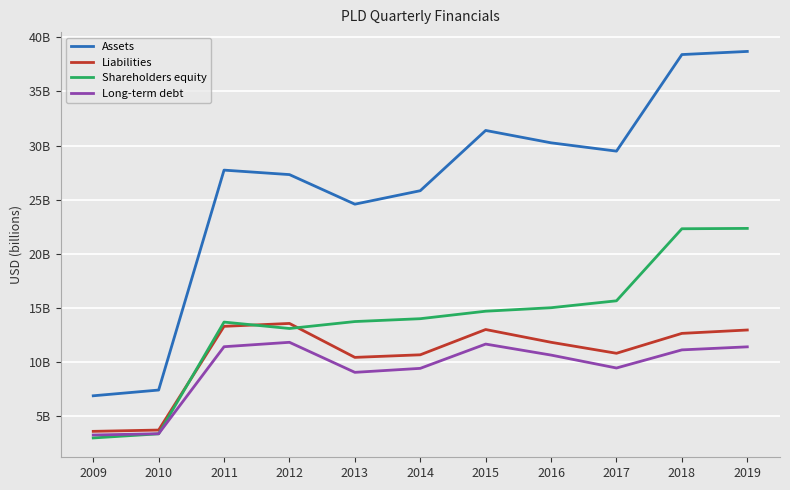

Is it true that Shareholders equity equals 8.1 at 2019?

False